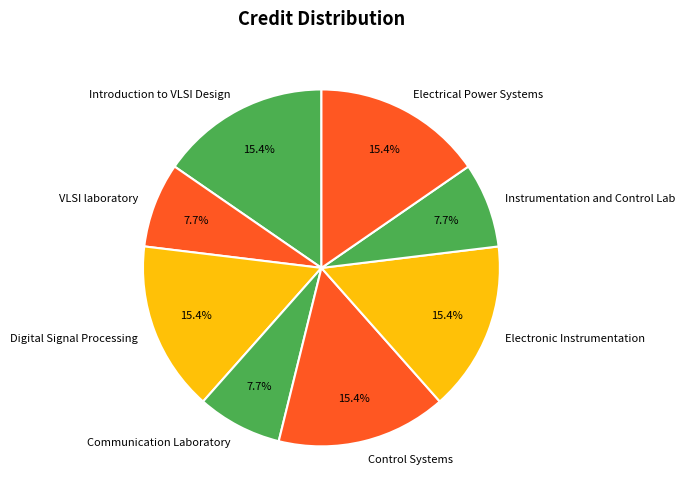

Combined, what portion of the pie is VLSI laboratory and Introduction to VLSI Design?

23.1%